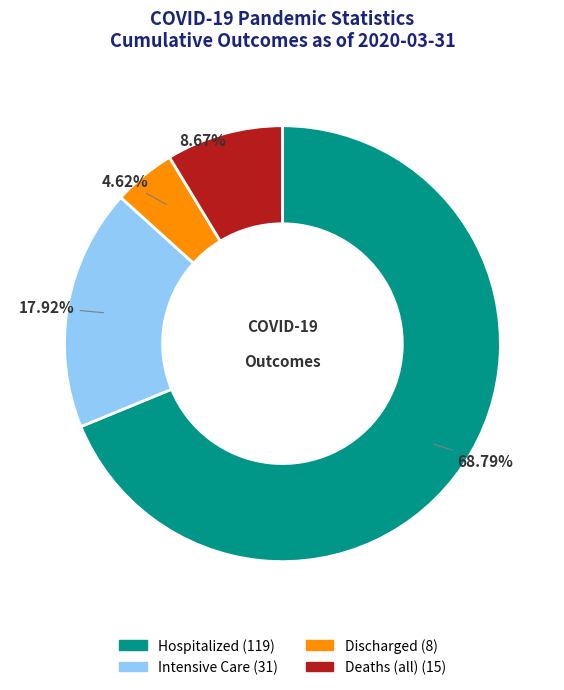

Which slice is the largest?

Hospitalized